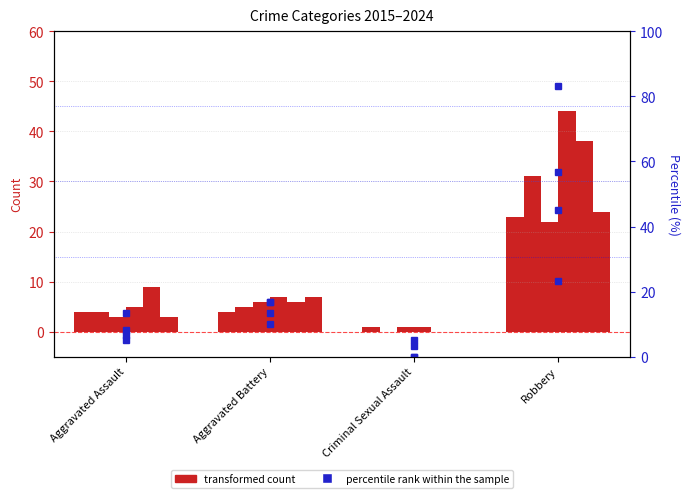

Which category has the lowest value across all series?

Criminal Sexual Assault